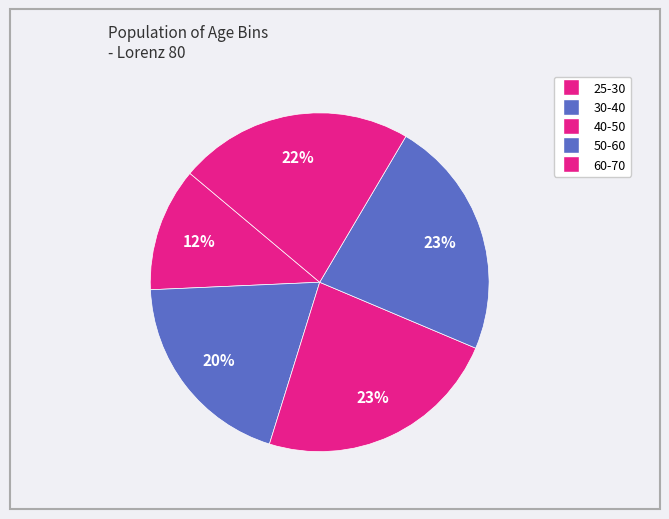

Which category has the biggest portion of the pie?

40-50